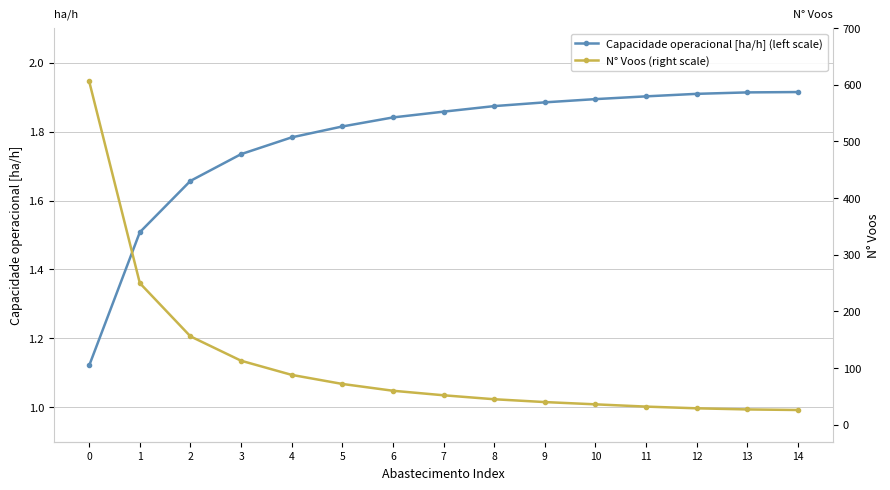

Is this an area chart (filled region under the line)?

No